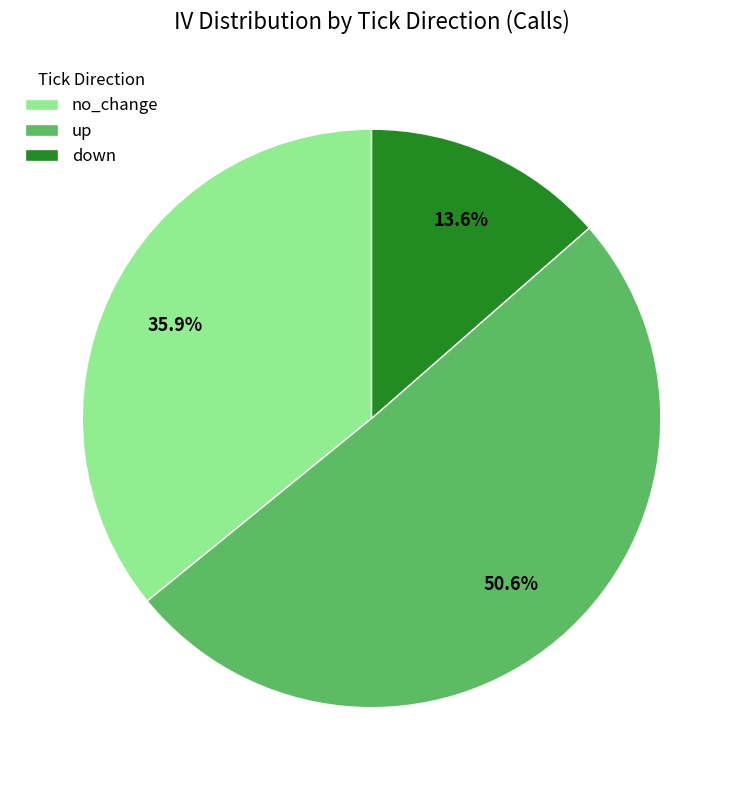

To the nearest percent, what is the average slice percentage?

33%